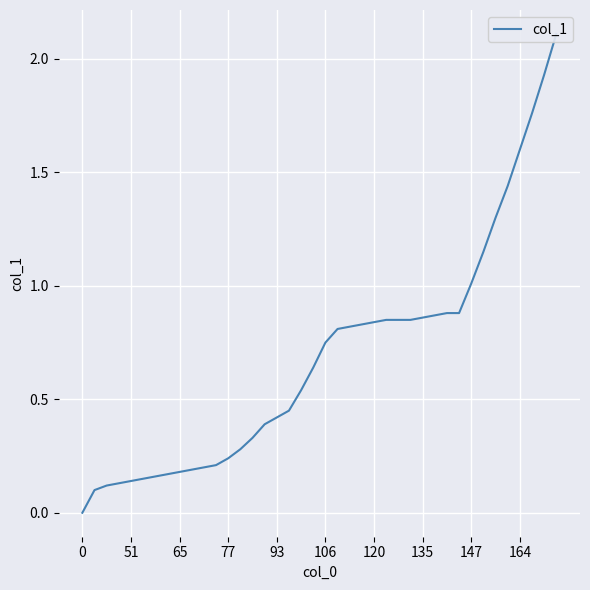

Reading right to left, transcribe all the data shown in this chart.

2.1	1.9	1.8	1.6	1.4	1.3	1.1	1.0	0.9	0.9	0.9	0.9	0.8	0.8	0.8	0.8	0.8	0.8	0.8	0.8	0.6	0.5	0.5	0.4	0.4	0.3	0.3	0.2	0.2	0.2	0.2	0.2	0.2	0.2	0.1	0.1	0.1	0.1	0.1	0.0